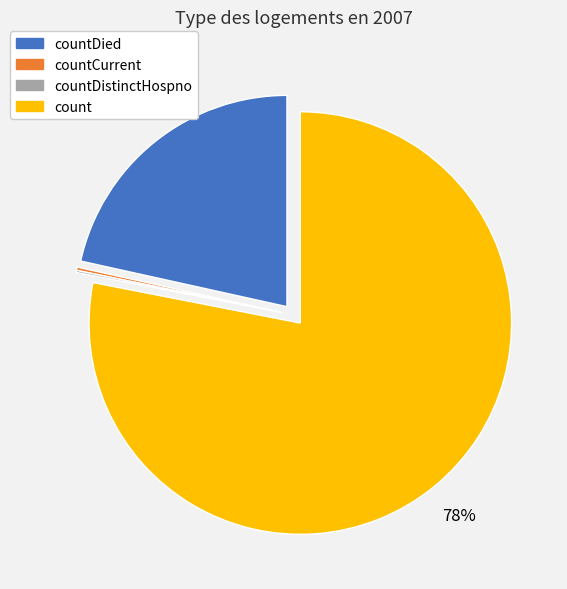

Does any single category account for the majority?

Yes